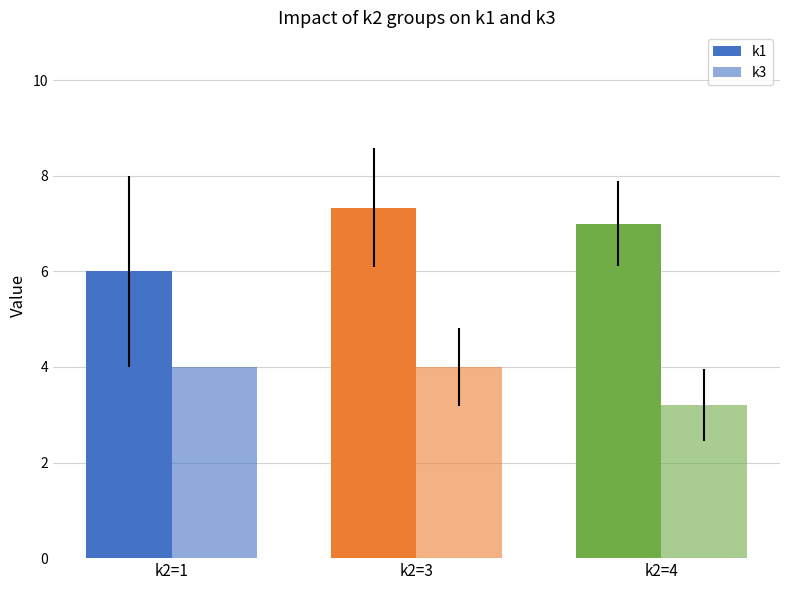

How many data points does each series have?

3